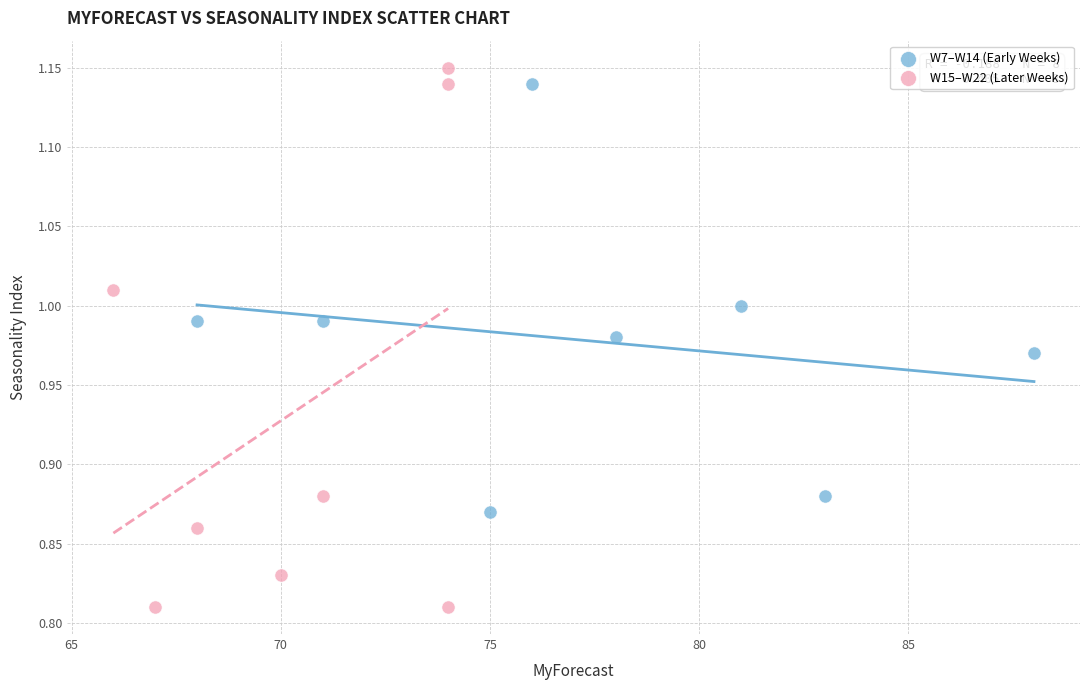

Which series contains the lowest Y value?

W15–W22 (Later Weeks)